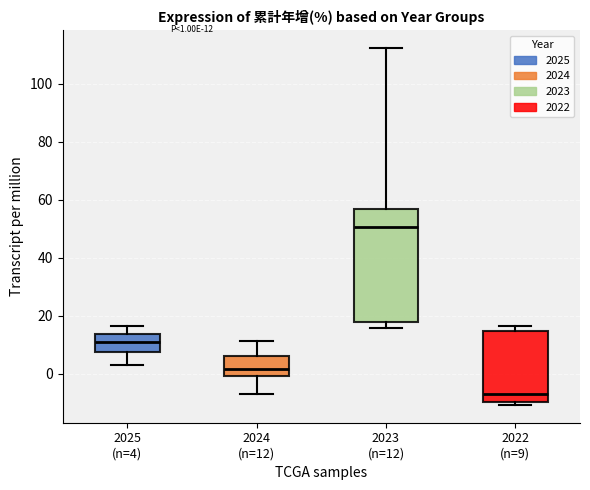

Which box is the tallest, from its lower edge to its upper edge?

2023 (n=12)